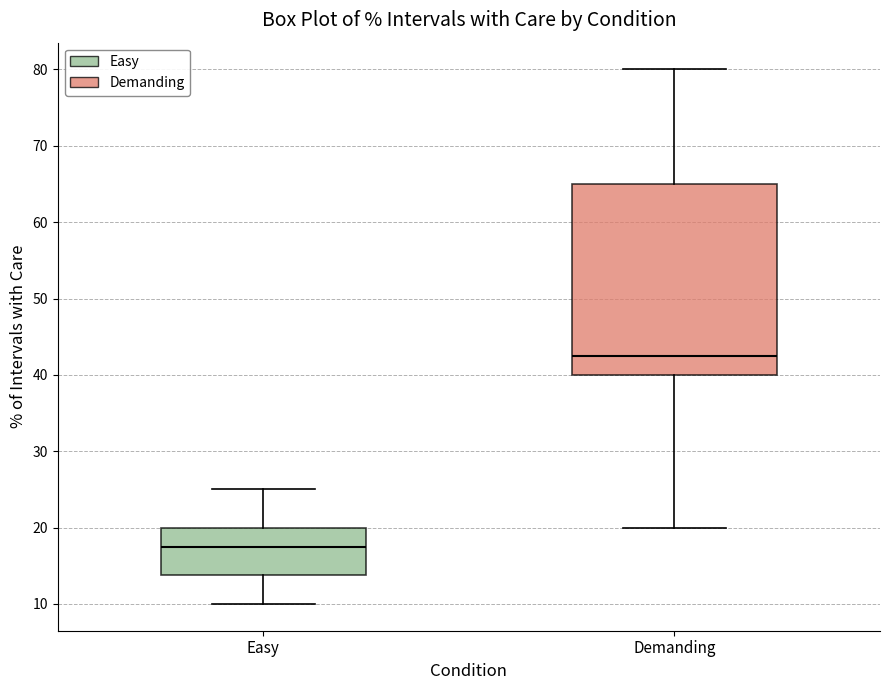

Reading left to right, transcribe this box plot: for each box, give where its median line is, the range the box spans, and where its two whiskers end, as read against the y-axis. The values are not printed on the chart, so give them approximately, as read against the axis.

Easy: median 18, box 14 to 20, whiskers 10 to 25
Demanding: median 43, box 40 to 65, whiskers 20 to 80